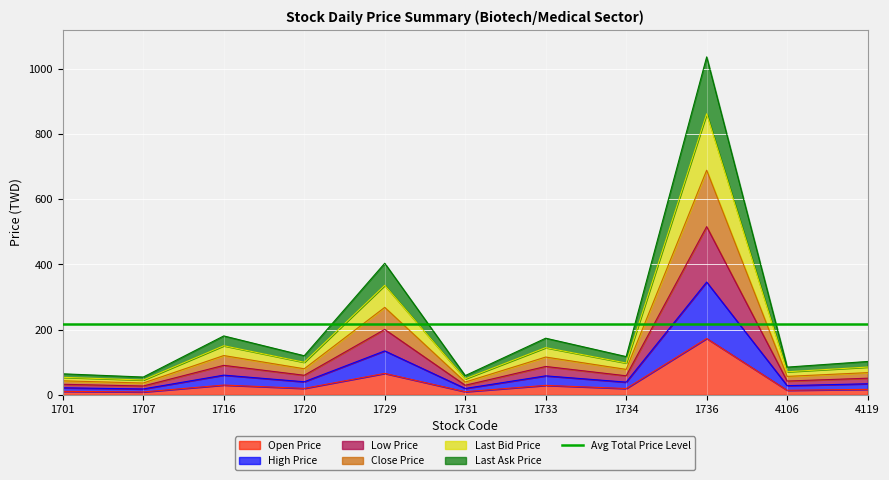

At which category is the sum across all series the highest?

1736